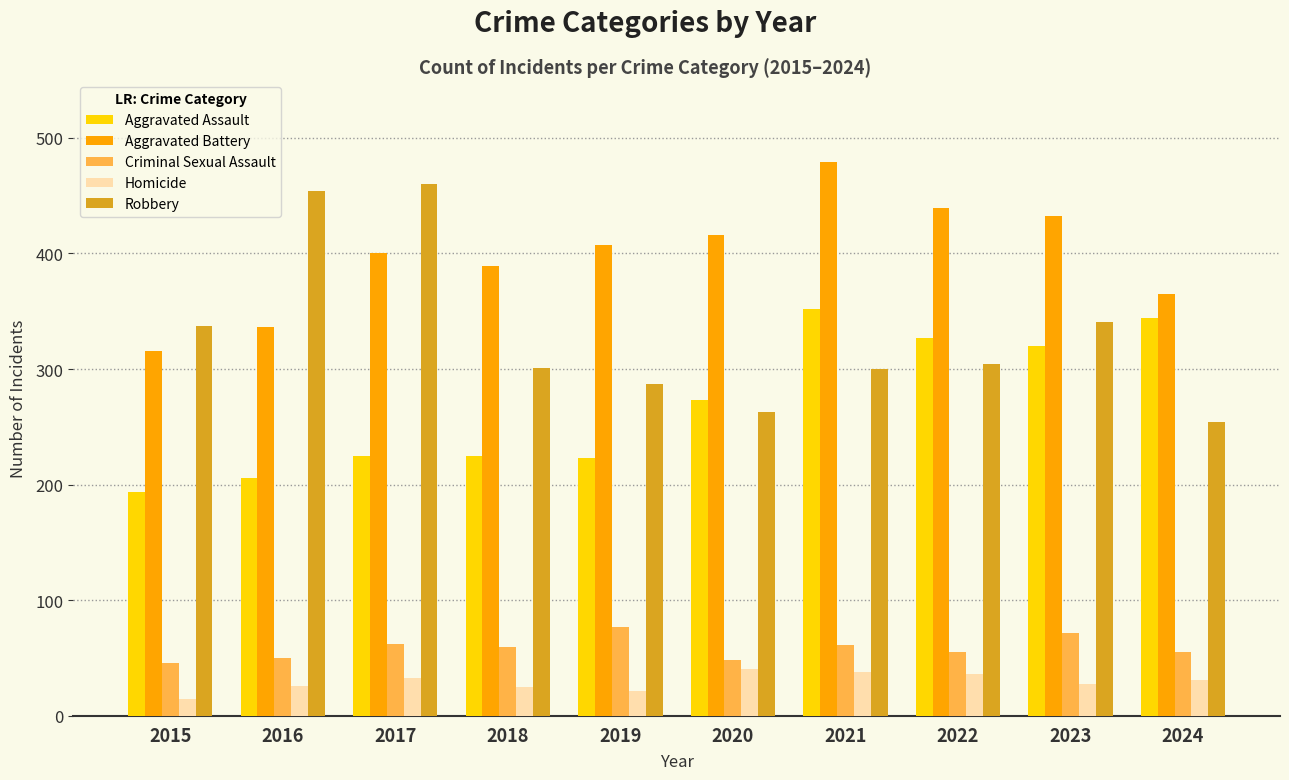

Is the value of Aggravated Battery at 2016 greater than the value of Homicide at 2016?

Yes